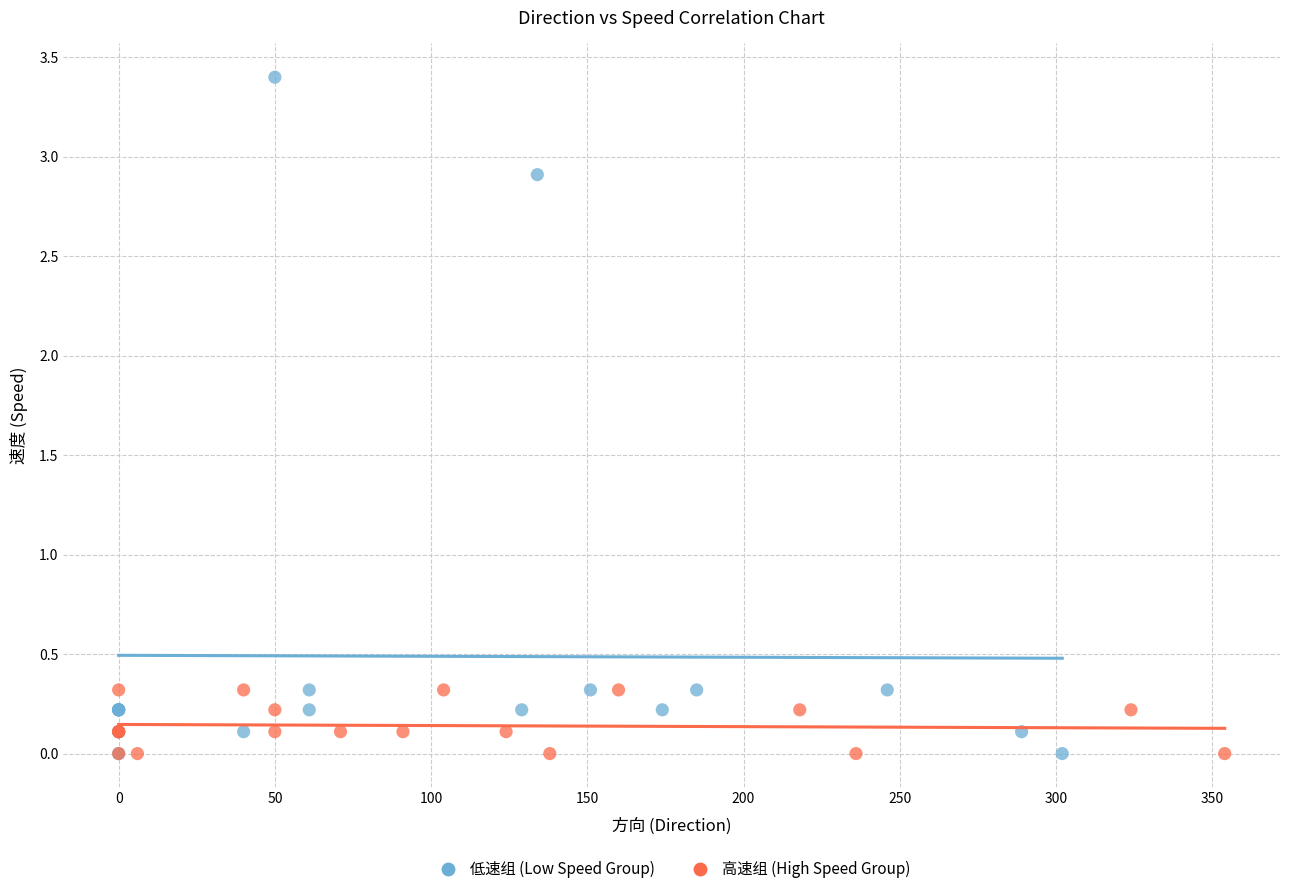

Which series has the largest Y range (max minus min)?

低速组 (Low Speed Group)